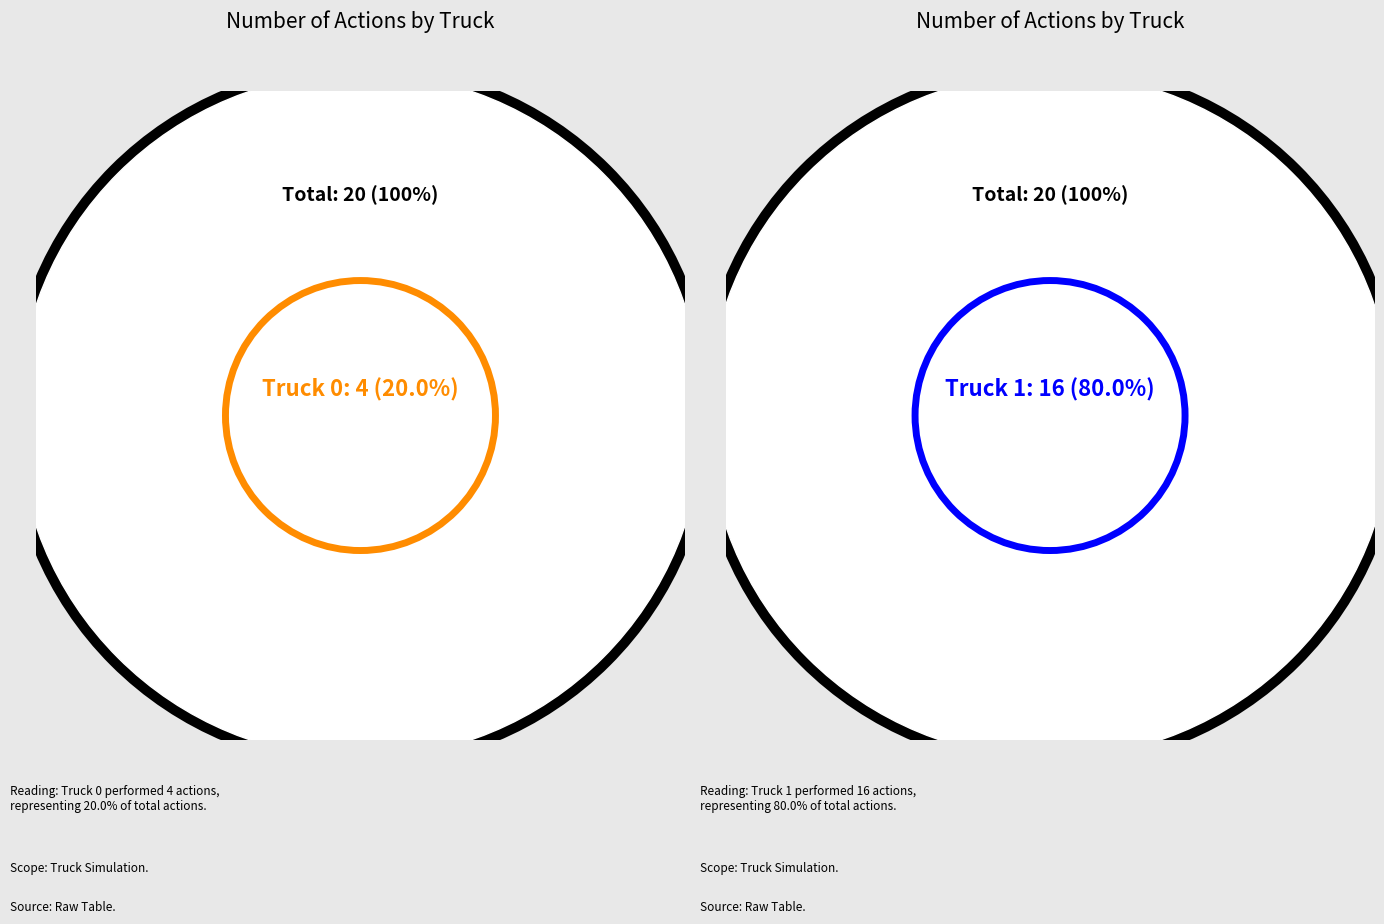

Between Truck 1 and Truck 0, which is larger?

Truck 1